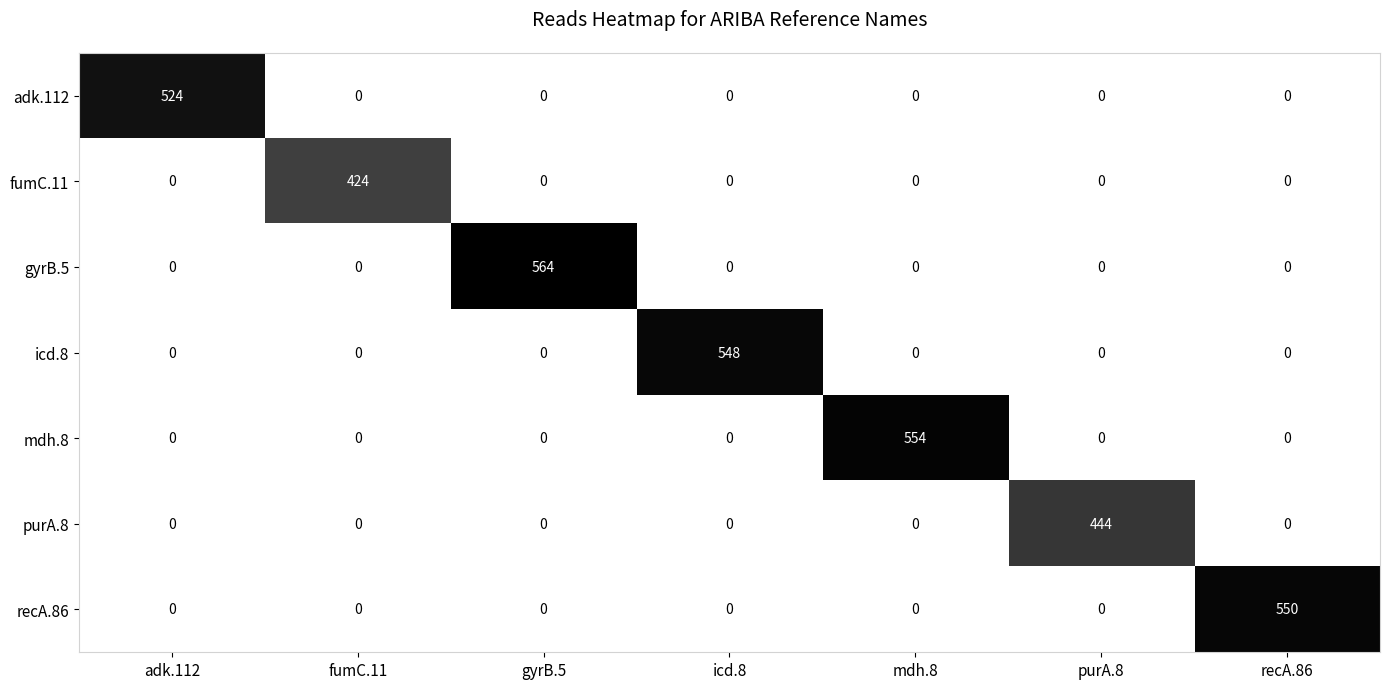

Which series changed the most between gyrB.5 and icd.8?

gyrB.5